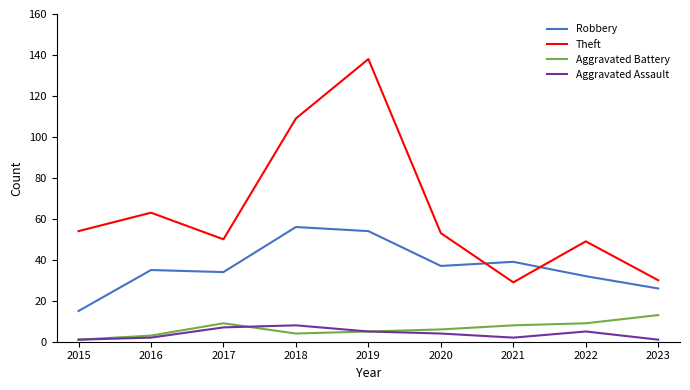

At how many categories does at least one series exceed 104?

2